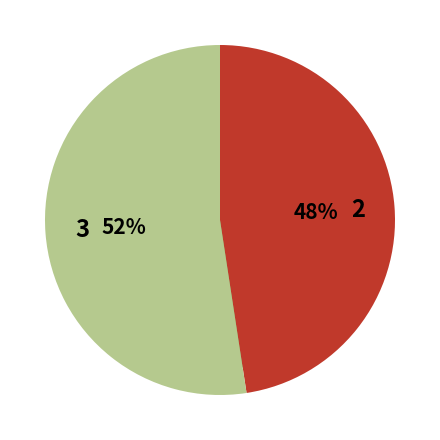

Does 2015 represent more than half of the total?

No